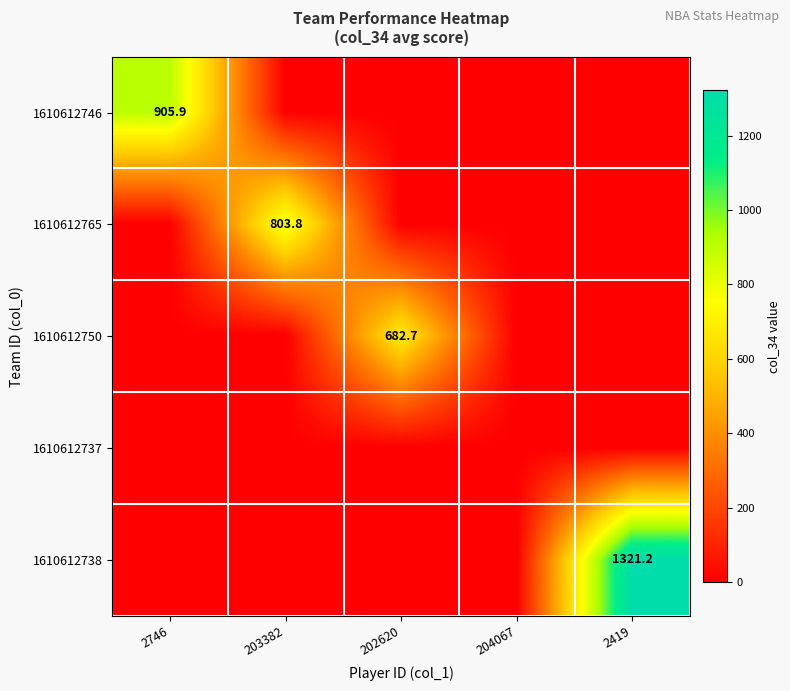

What is the maximum value shown in the chart?

1321.2